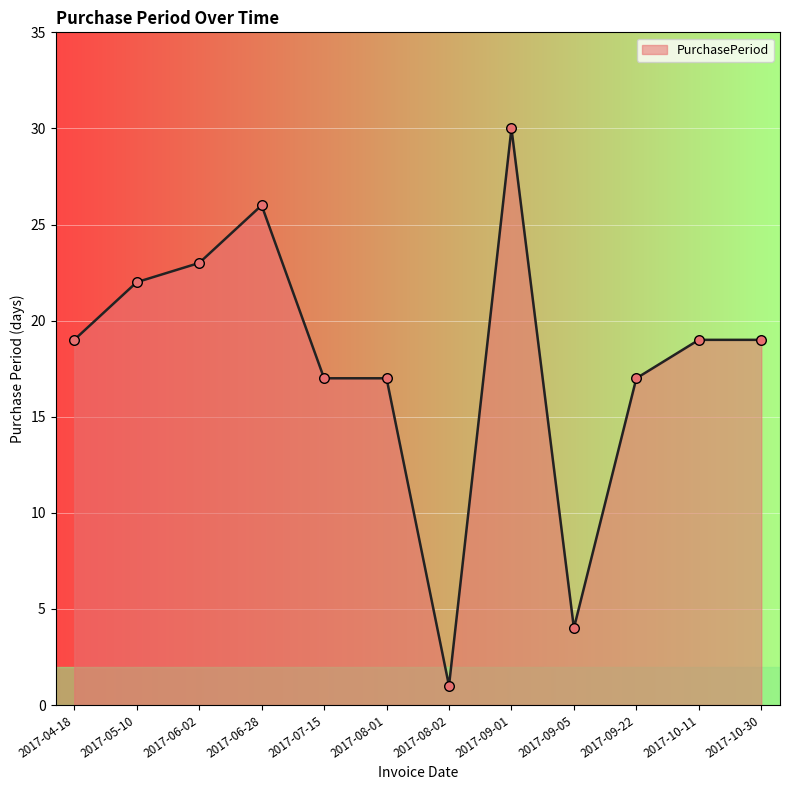

Between 2017-07-15 and 2017-10-30, which is larger?

2017-10-30